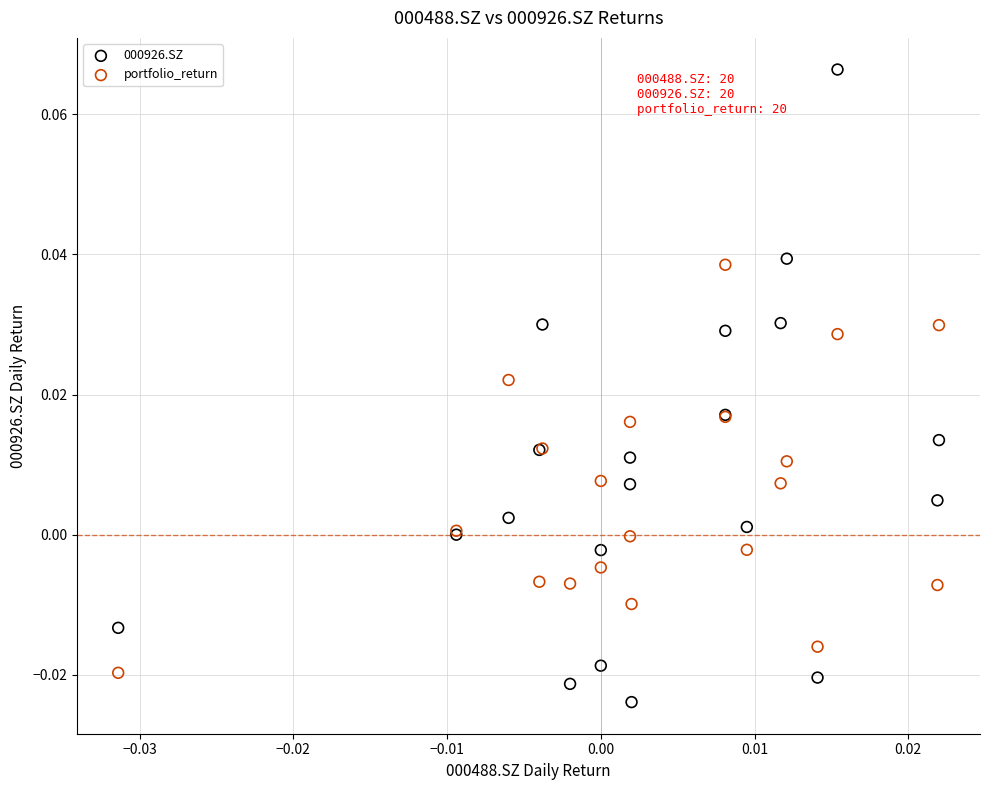

Which series has the largest Y range (max minus min)?

000926.SZ